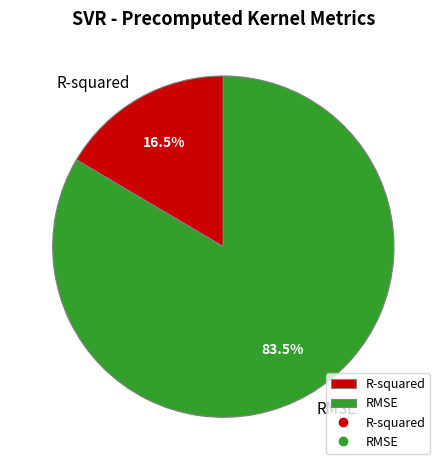

Which slice represents more than half of the pie?

RMSE